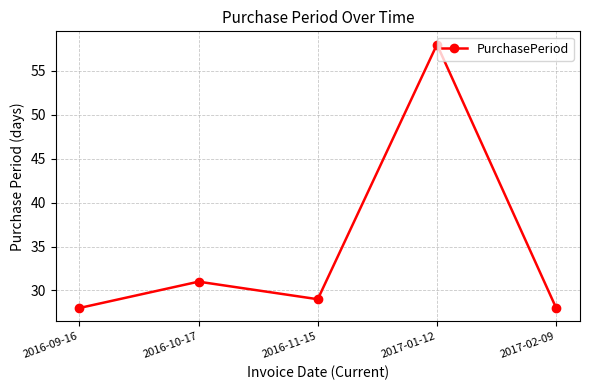

Where does the data first go above 29?

2016-10-17